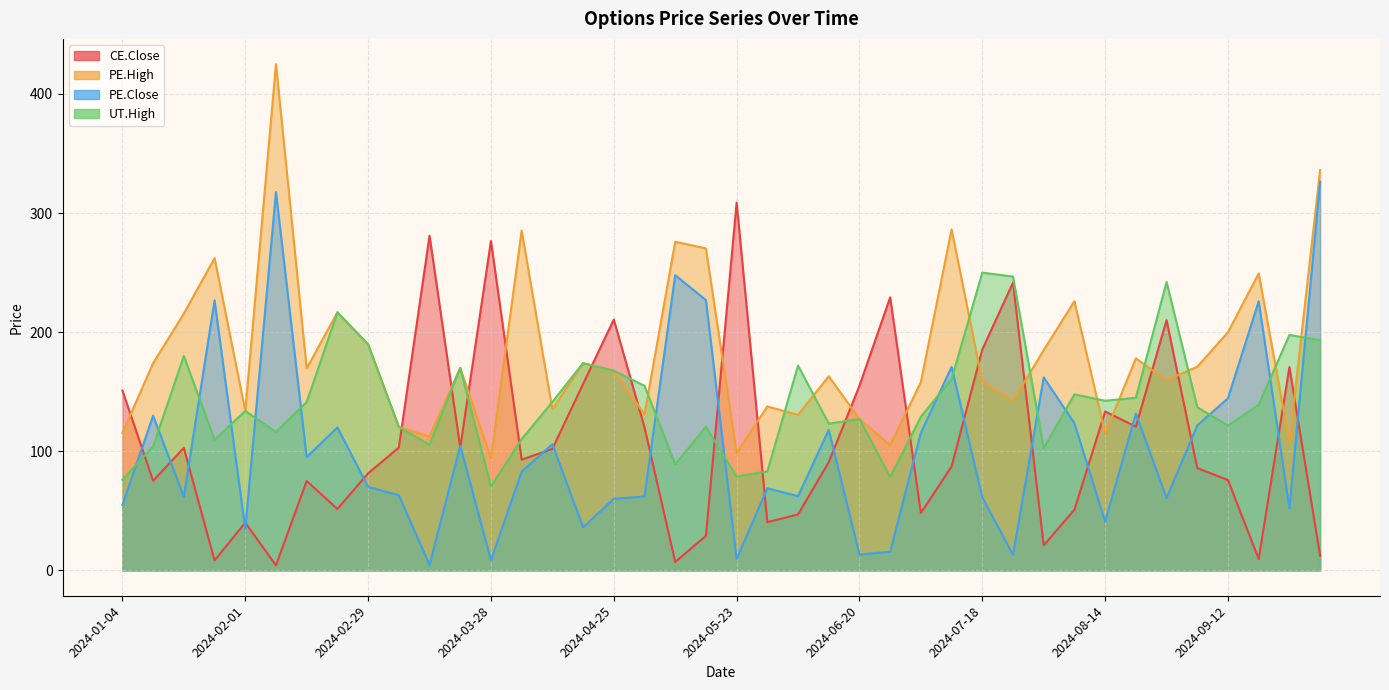

Read the UT.High value at 2024-04-10.

141.4